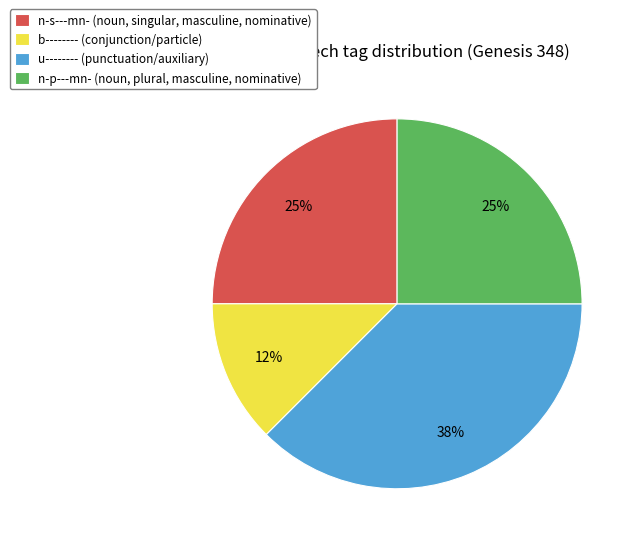

Between b-------- and n-s---mn-, which is larger?

n-s---mn-